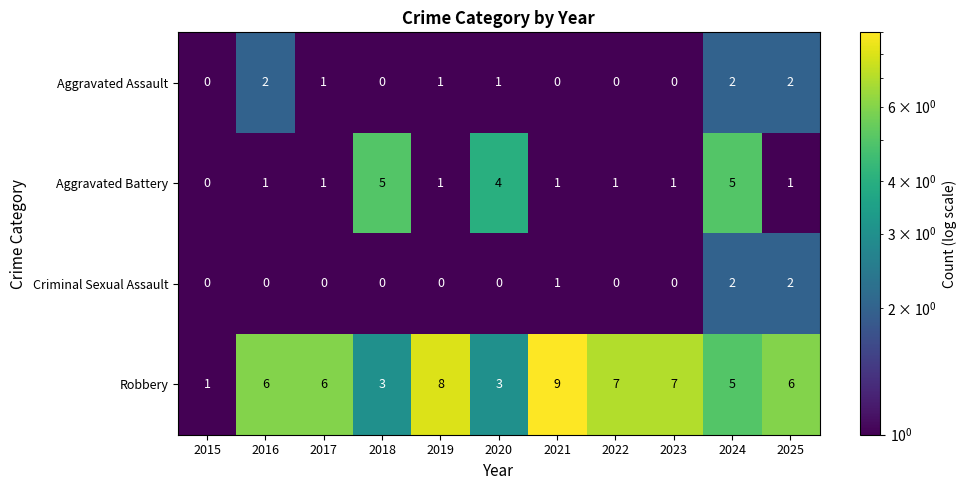

At which category does the chart reach its peak across all series?

2021